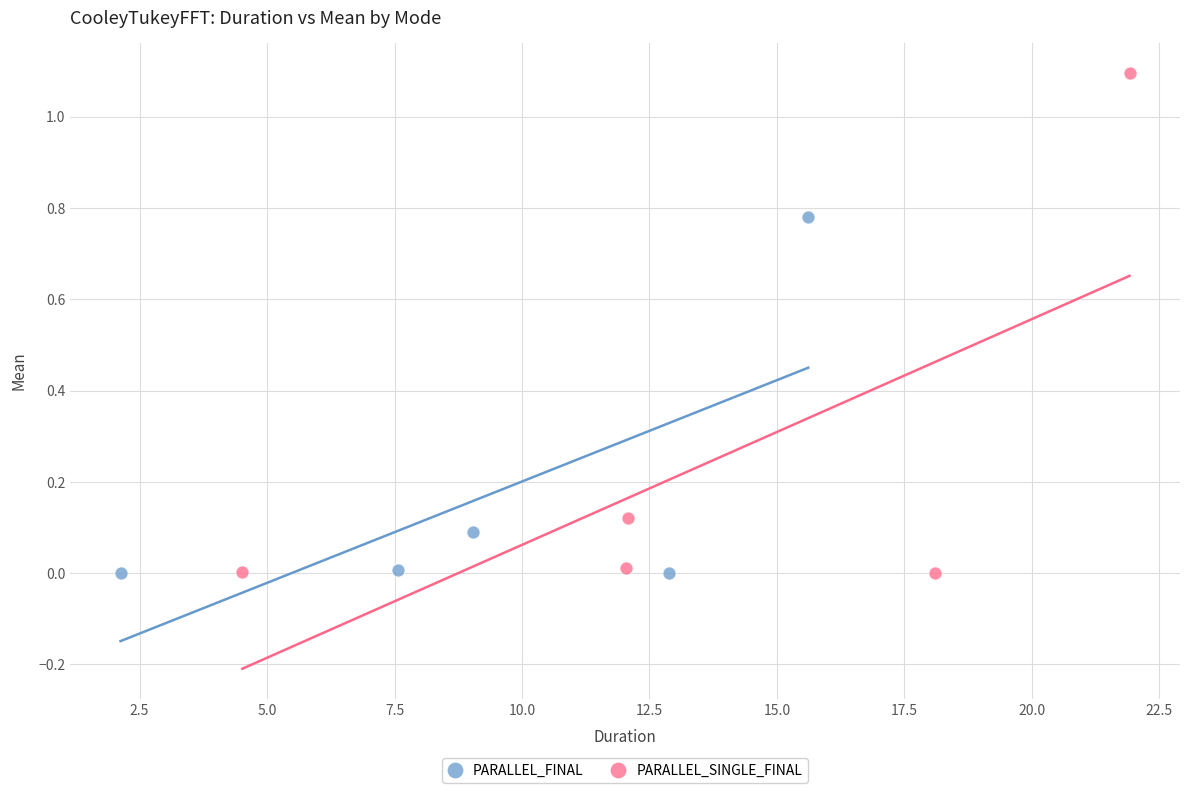

Which series contains the highest Y value?

PARALLEL_SINGLE_FINAL